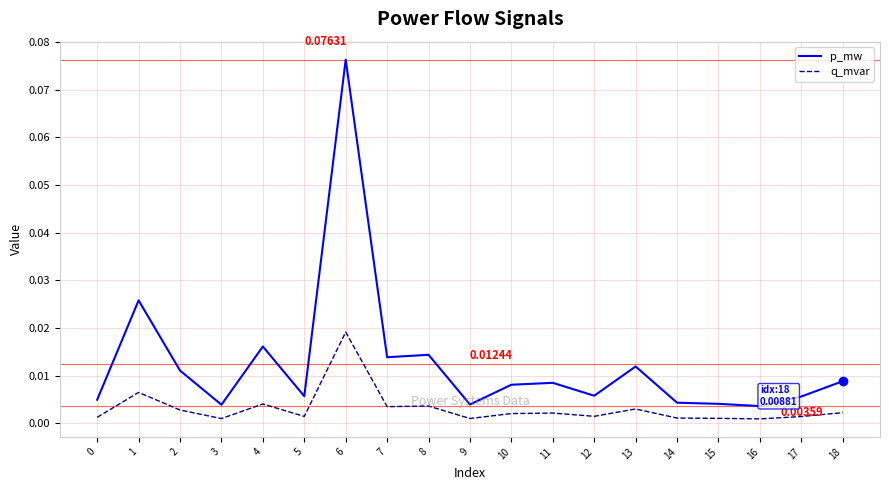

Which series has the largest total across all categories?

p_mw